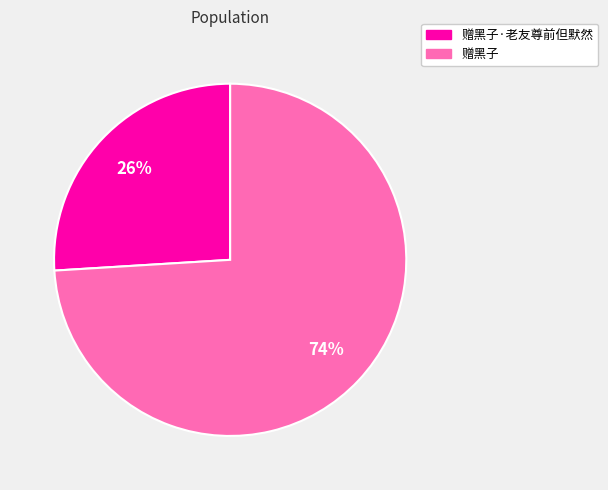

To the nearest percent, what is the difference between the largest and smallest slice percentages?

48%